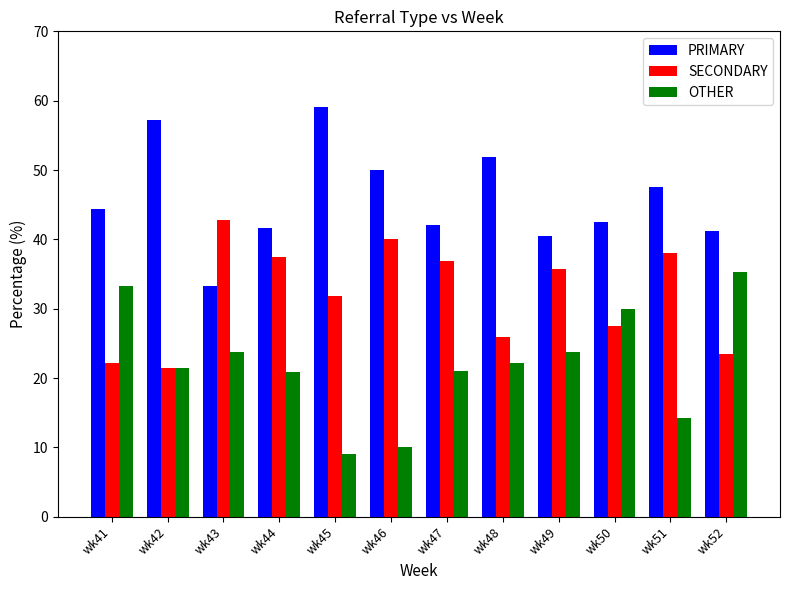

What is the greatest value displayed?

59.1